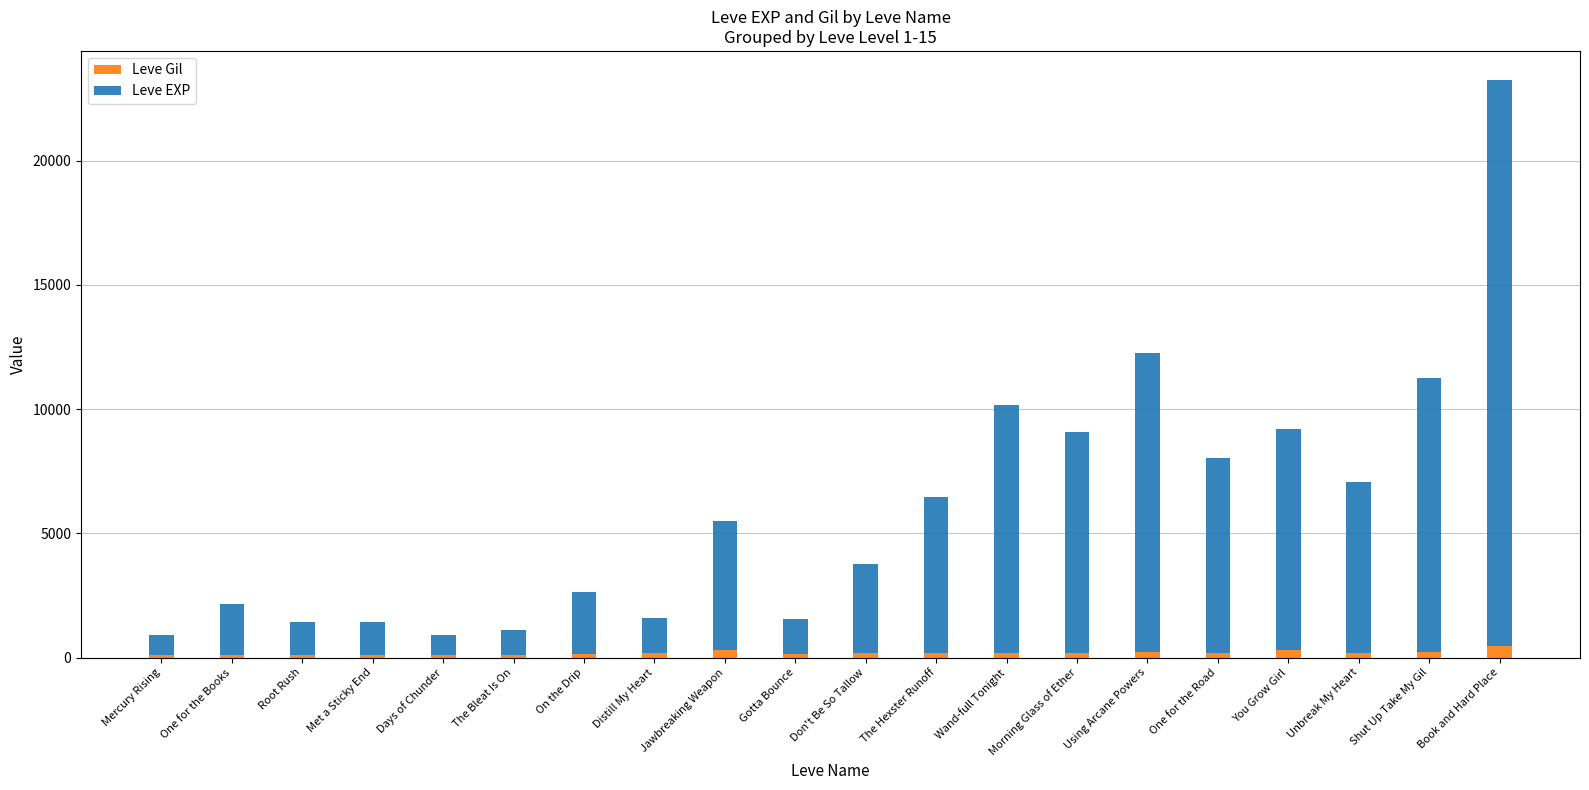

At which category is the sum across all series the highest?

Book and Hard Place